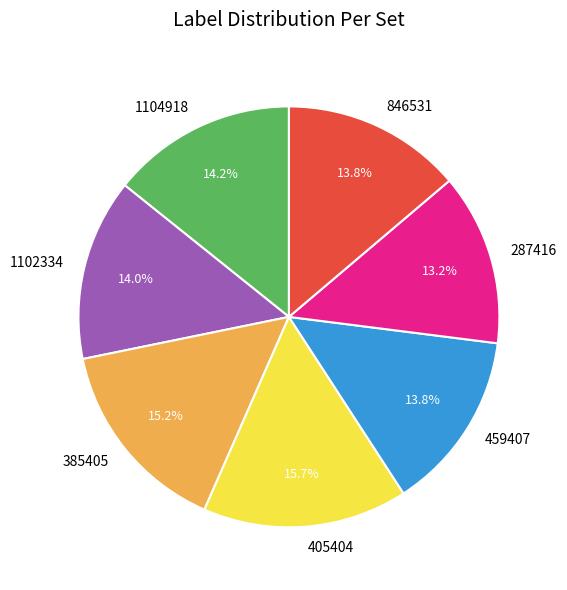

The 846531 slice represents 4% of the pie. True or false?

False